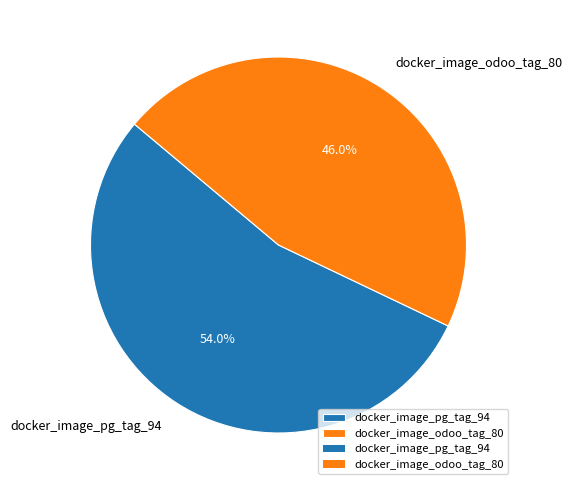

What percentage is the docker_image_odoo_tag_80 slice, to the nearest percent?

46%